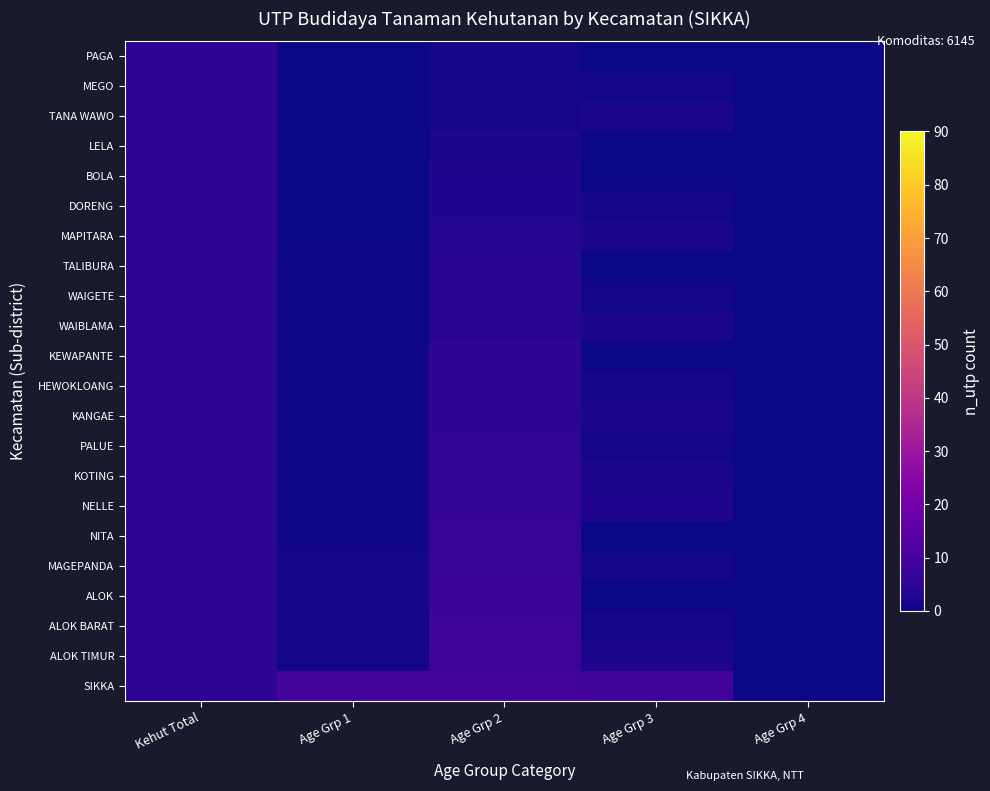

What is the total value across all series at Age Grp 3?

31.0